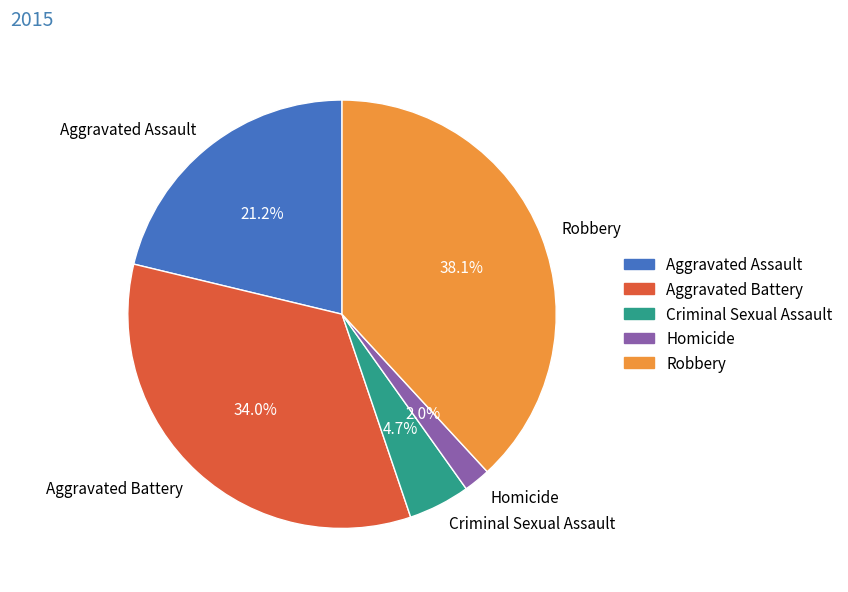

True or false: Homicide accounts for 2% of the total.

True